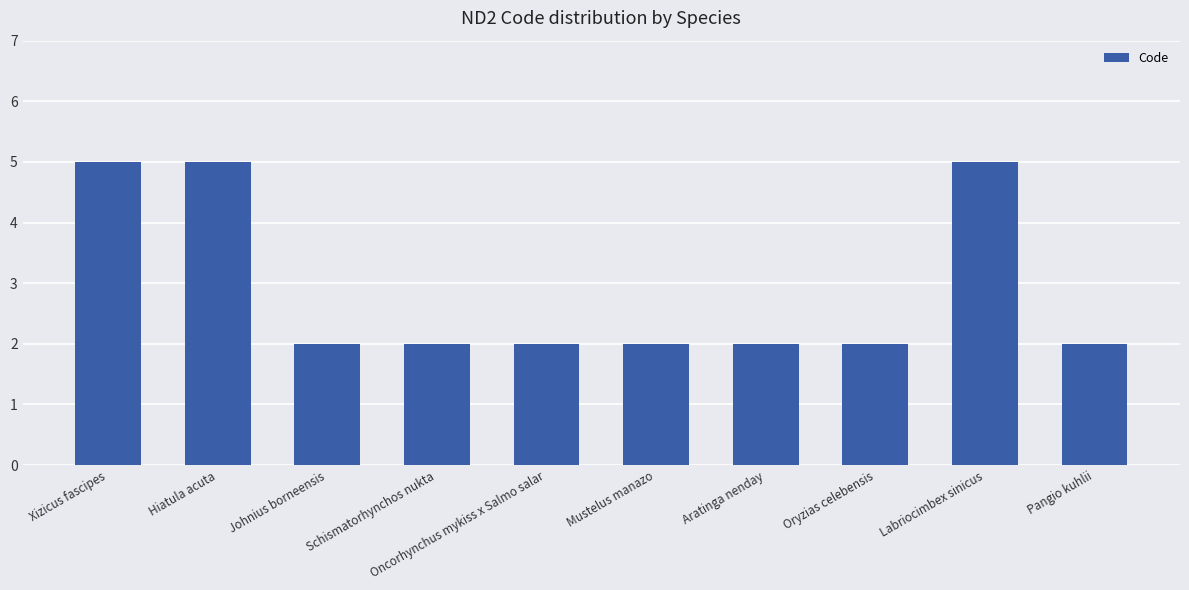

The chart shows a value of 2 at Aratinga nenday. True or false?

True